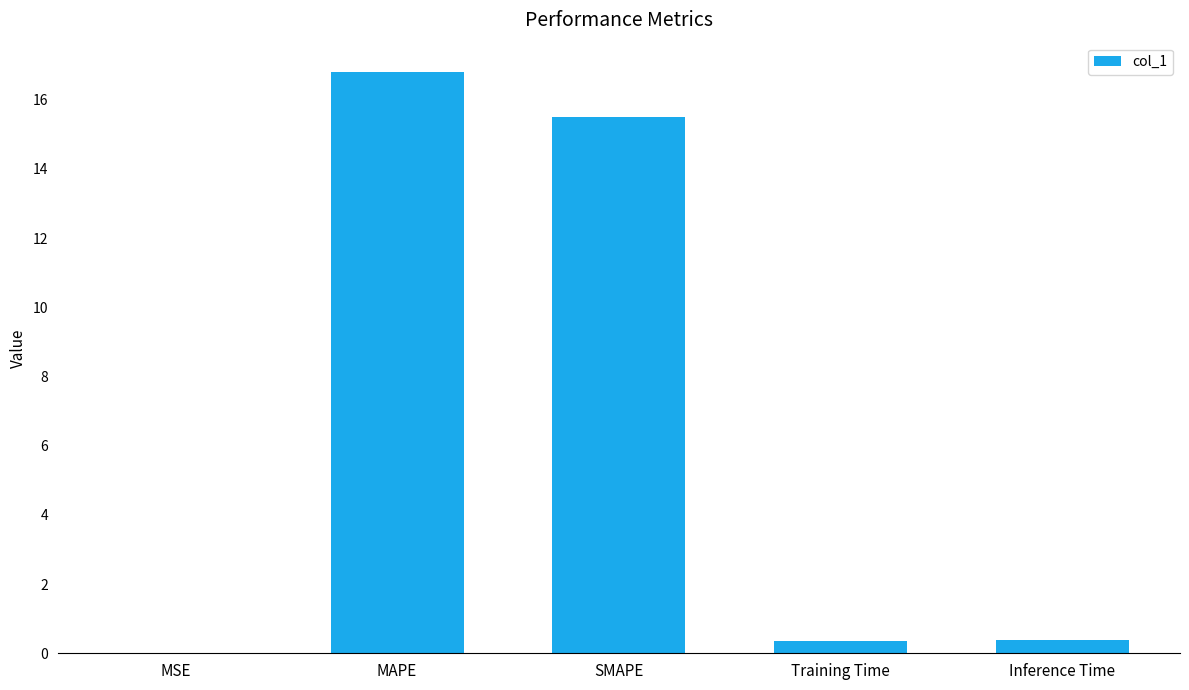

What is the average value?

6.6